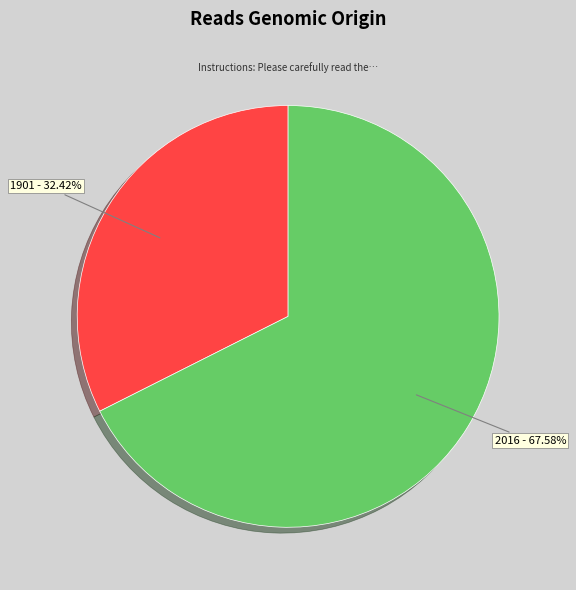

To the nearest percent, what is the combined percentage of 2016 and 1901?

100%